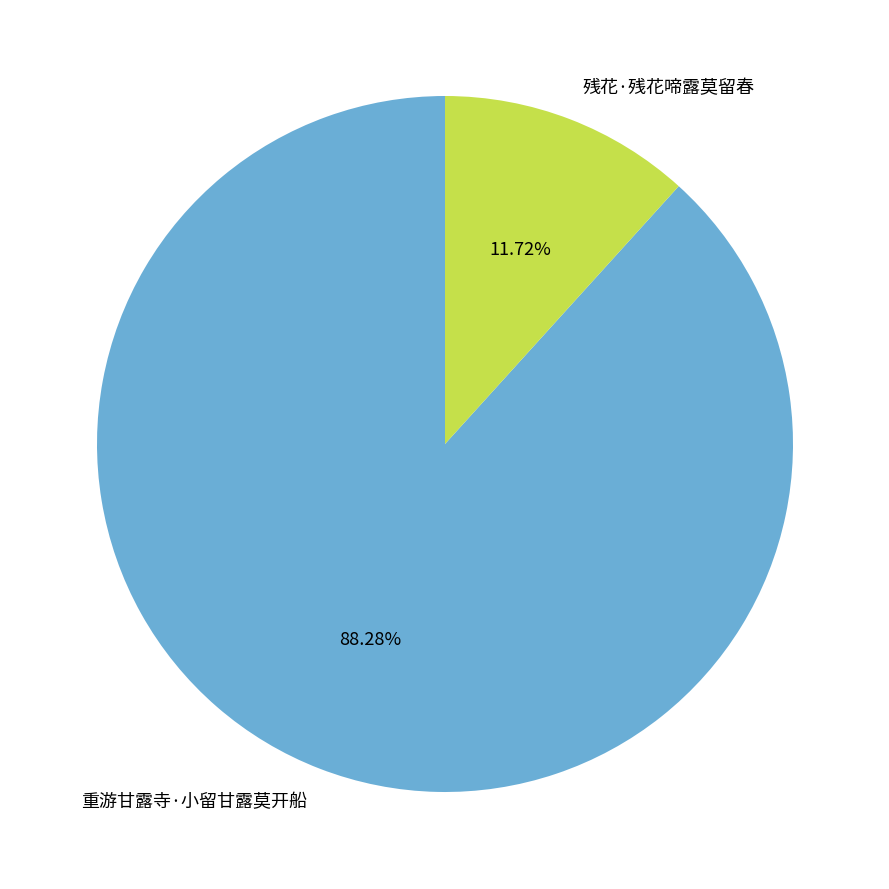

Is it true that 残花·残花啼露莫留春 is 12% of the pie?

True